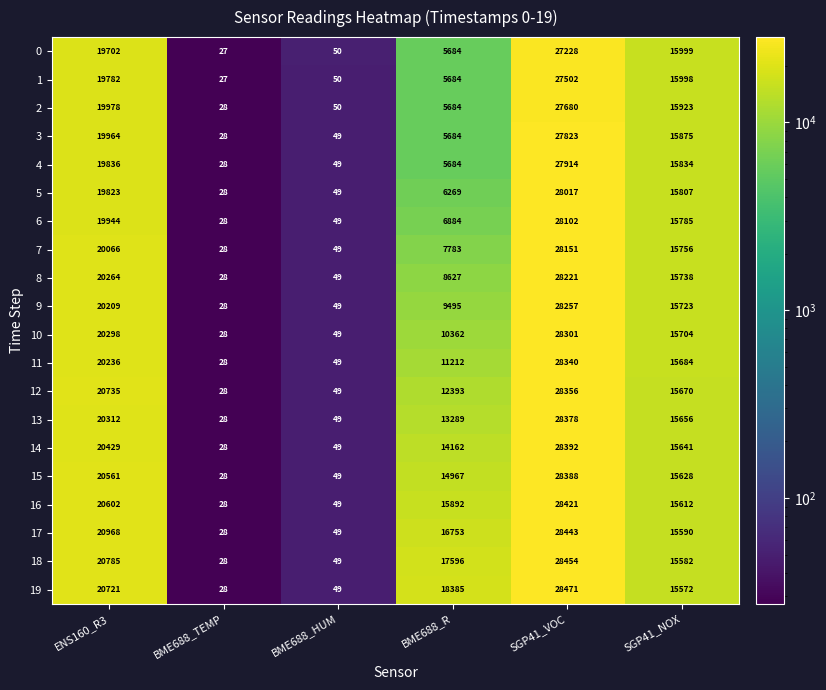

At which category is the sum across all series the highest?

SGP41_VOC